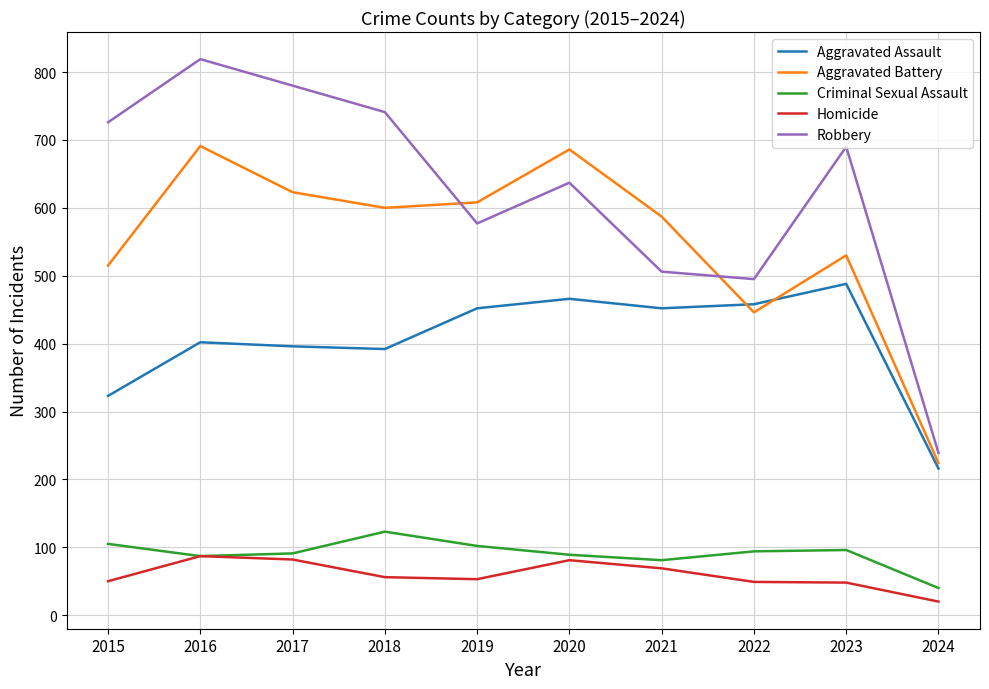

The Homicide series shows 69 at 2021. True or false?

True